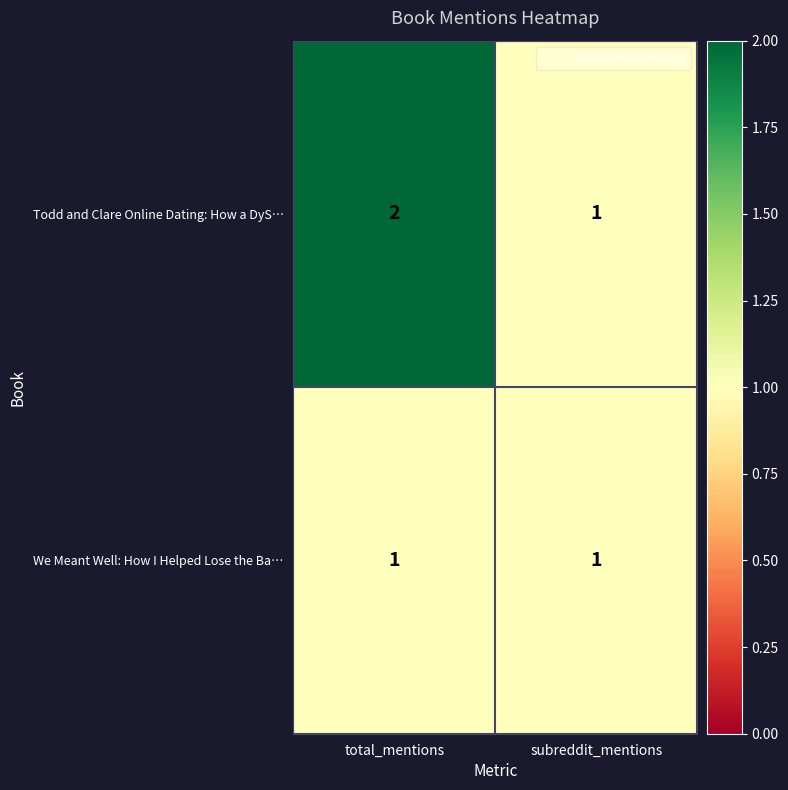

List the series in order of their peak value, lowest first.

We Meant Well: How I Helped Lose the Ba…, Todd and Clare Online Dating: How a DyS…